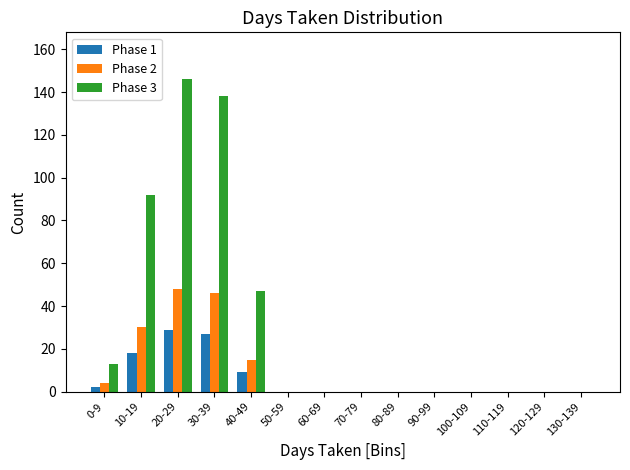

Is the value of Phase 2 at 0-9 greater than the value of Phase 3 at 30-39?

No